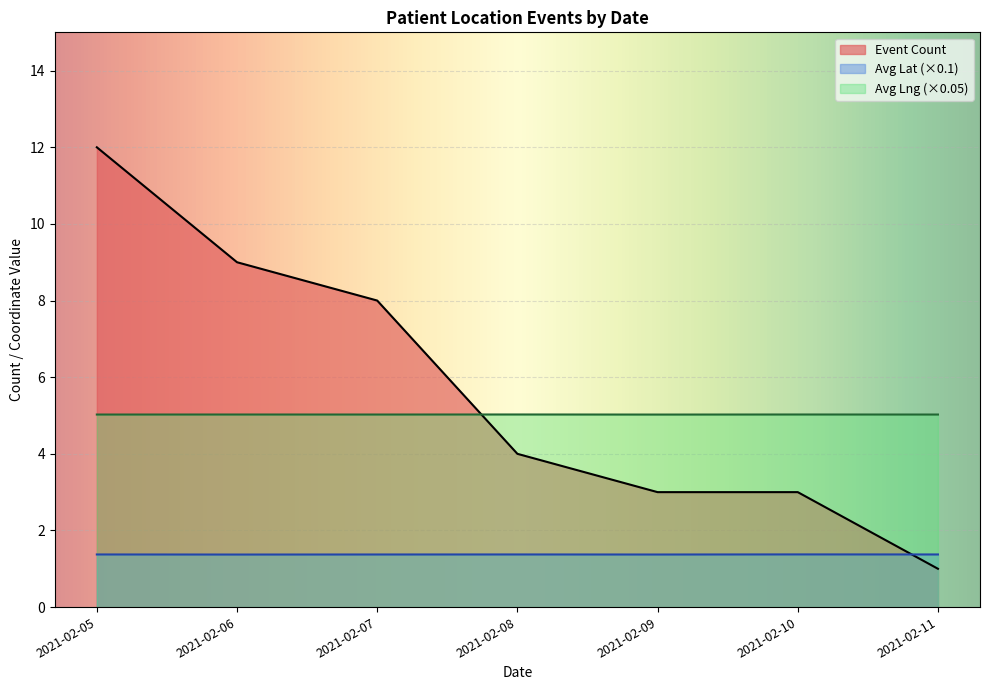

Between which two adjacent categories do Event Count and Avg Lat (×0.1) first intersect?

2021-02-10 and 2021-02-11